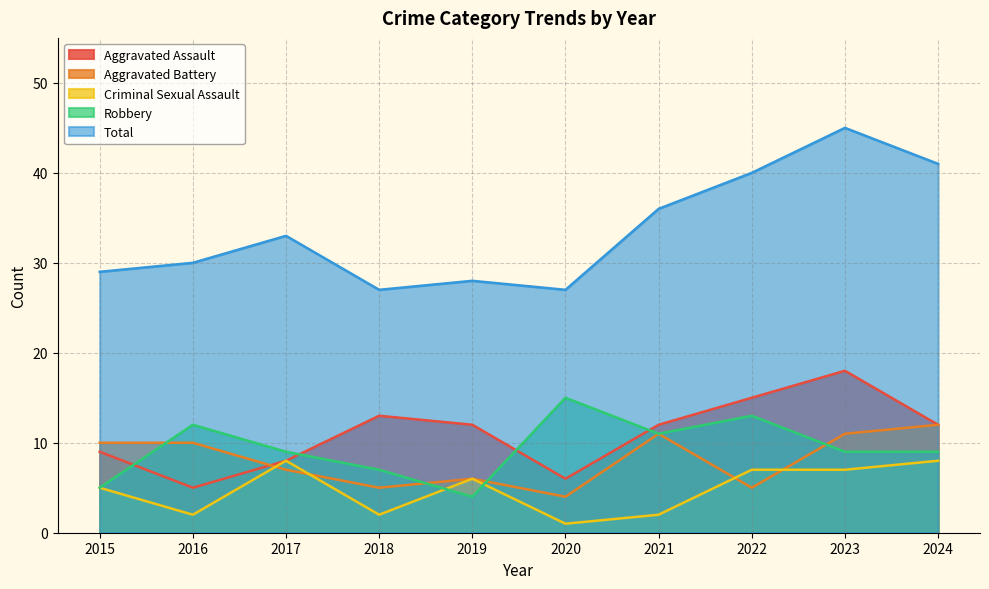

Reading right to left, transcribe all the data shown in this chart.

Aggravated Assault: 2024=12	2023=18	2022=15	2021=12	2020=6	2019=12	2018=13	2017=8	2016=5	2015=9
Aggravated Battery: 2024=12	2023=11	2022=5	2021=11	2020=4	2019=6	2018=5	2017=7	2016=10	2015=10
Criminal Sexual Assault: 2024=8	2023=7	2022=7	2021=2	2020=1	2019=6	2018=2	2017=8	2016=2	2015=5
Robbery: 2024=9	2023=9	2022=13	2021=11	2020=15	2019=4	2018=7	2017=9	2016=12	2015=5
Total: 2024=41	2023=45	2022=40	2021=36	2020=27	2019=28	2018=27	2017=33	2016=30	2015=29